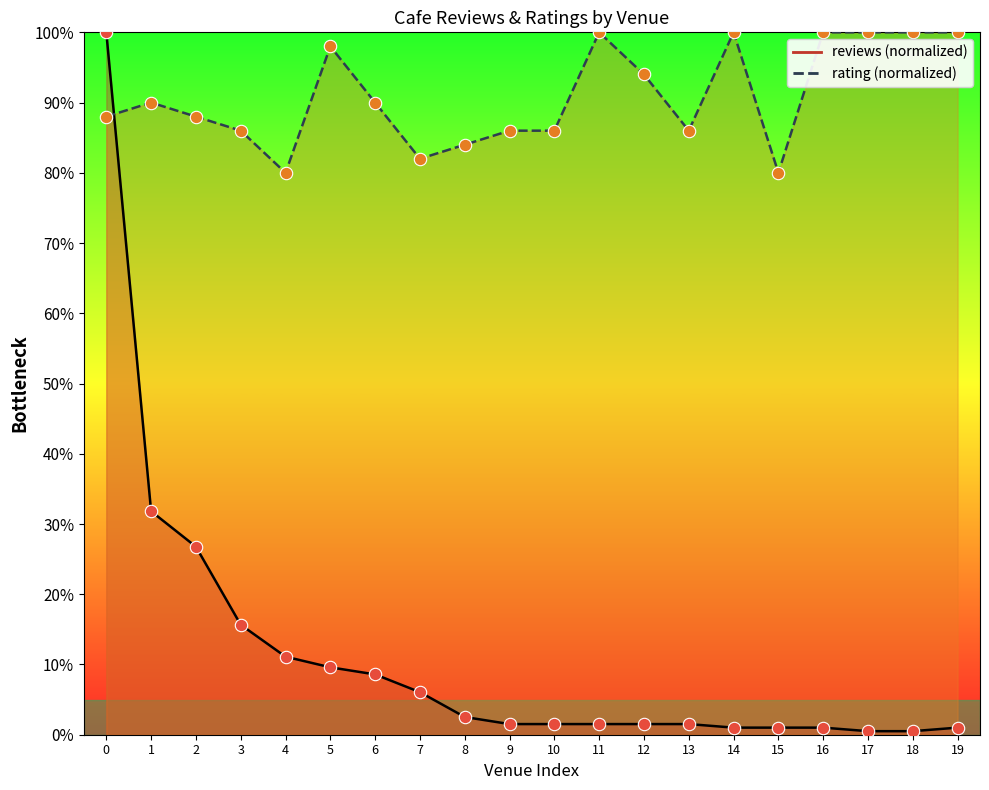

What are all the series names shown in the legend?

reviews, rating